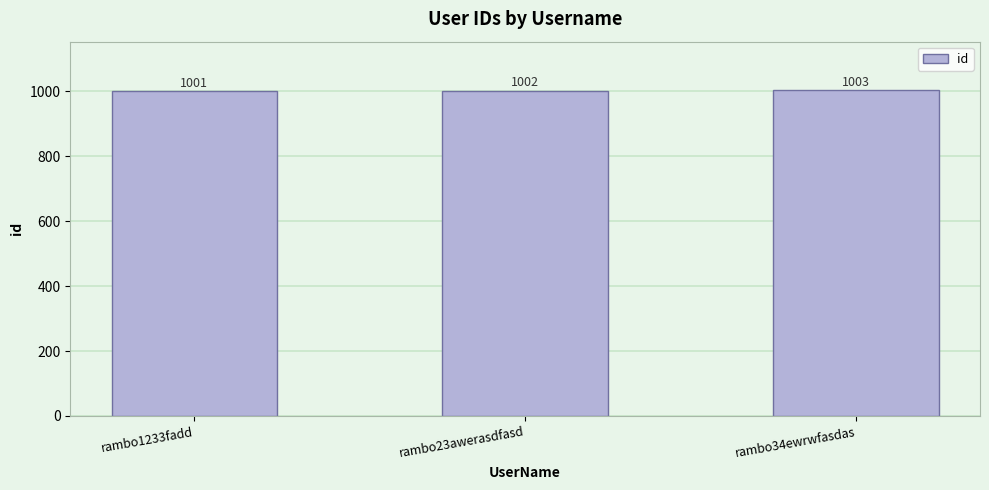

At which category does the chart reach its minimum across all series?

rambo1233fadd